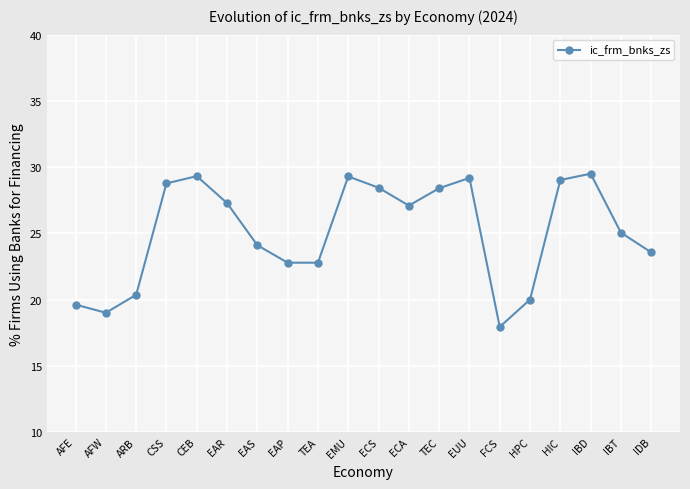

What is the difference between the second highest and second lowest values?

10.3